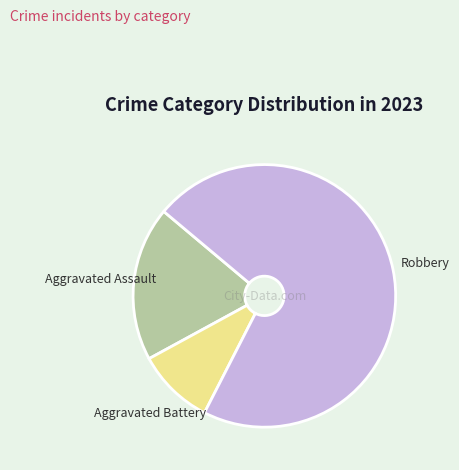

How many slices are in this pie chart?

3